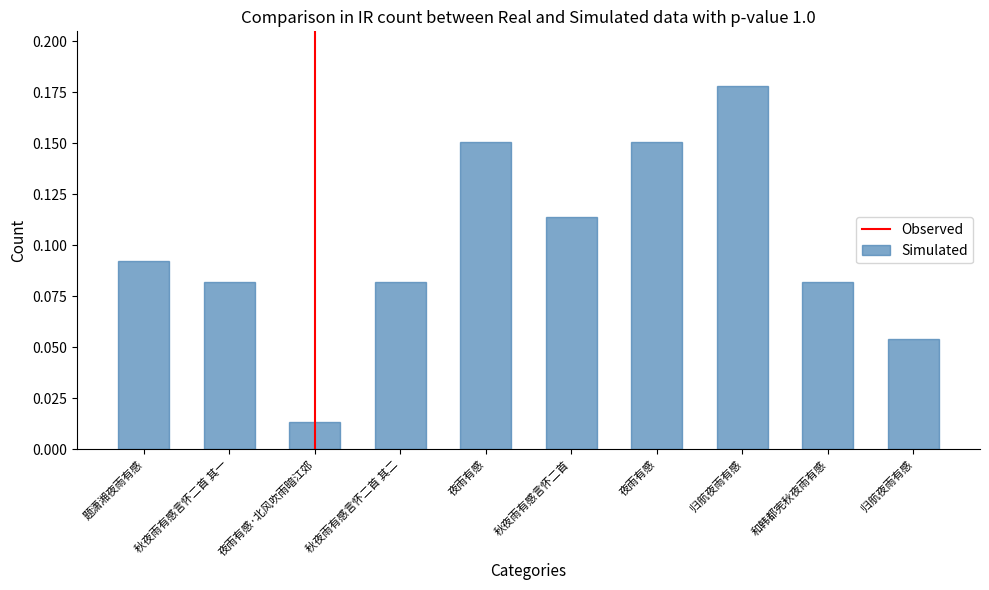

Which label corresponds to the smallest value in the chart?

夜雨有感·北风吹雨暗江郊